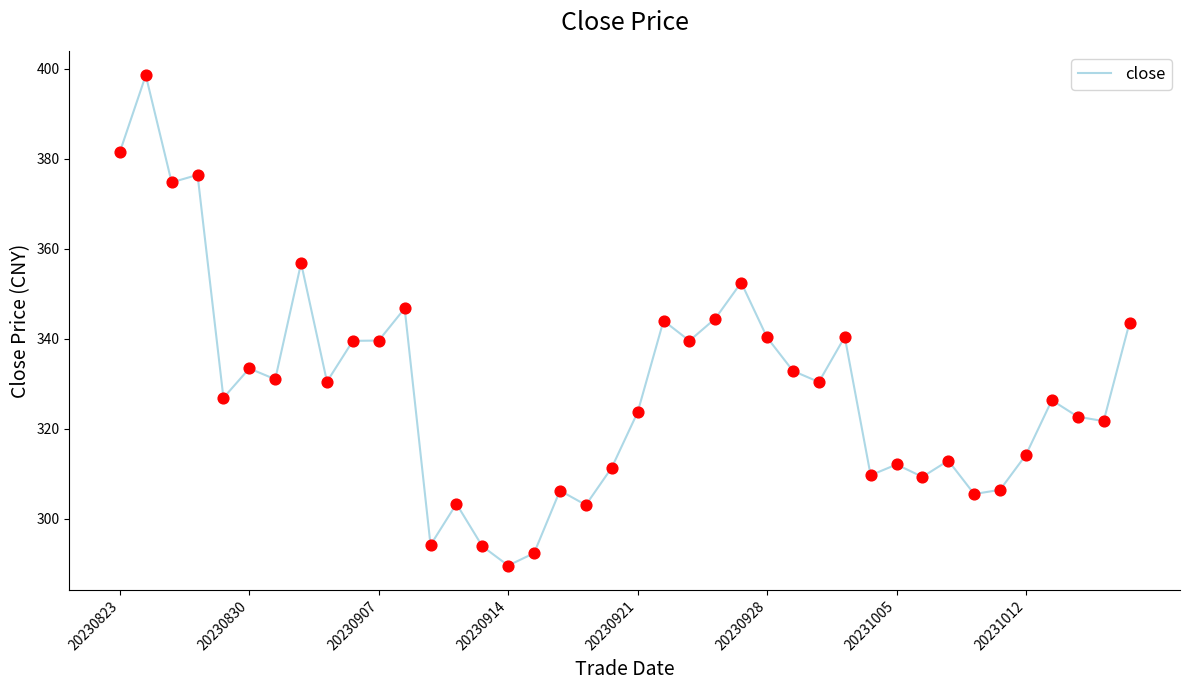

What is the smallest value displayed?

289.6